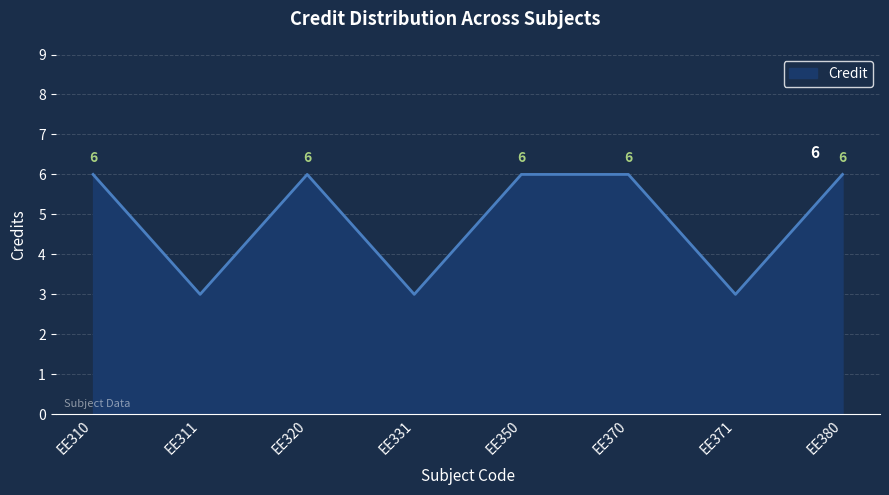

Where is the first local maximum?

EE320